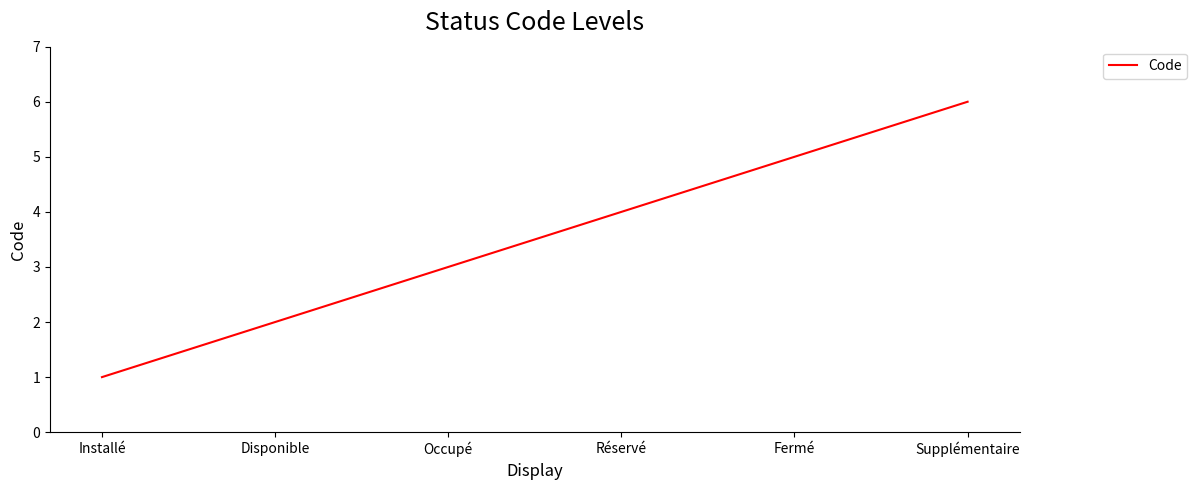

What is the difference between the maximum and minimum values?

5